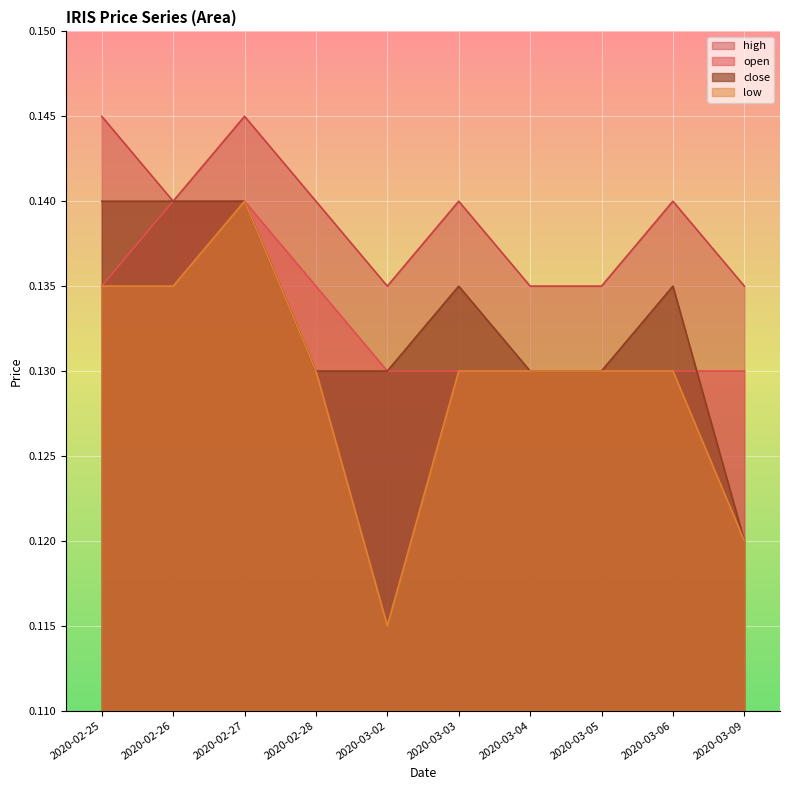

The low series shows 0.1 at 2020-02-25. True or false?

True